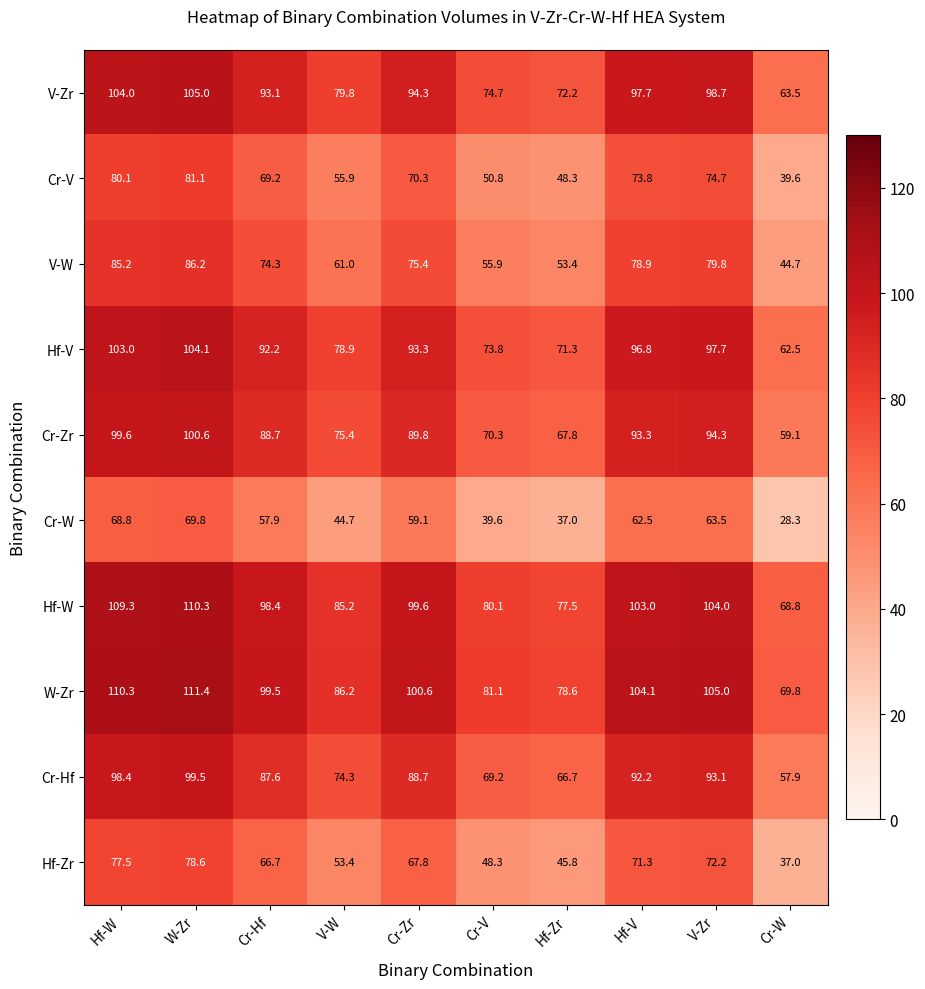

At which label is V-Zr closest to 84?

V-W